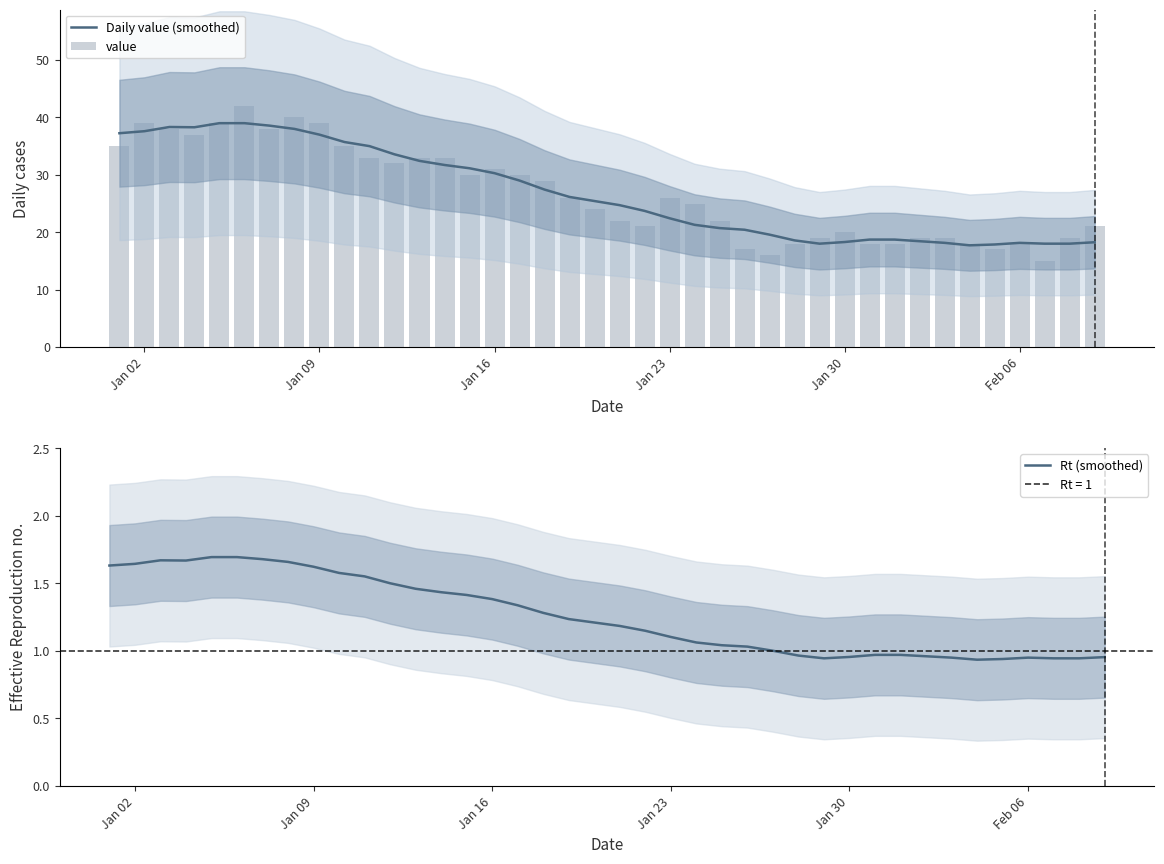

What is the lowest value of the Daily value (smoothed) series?

17.7